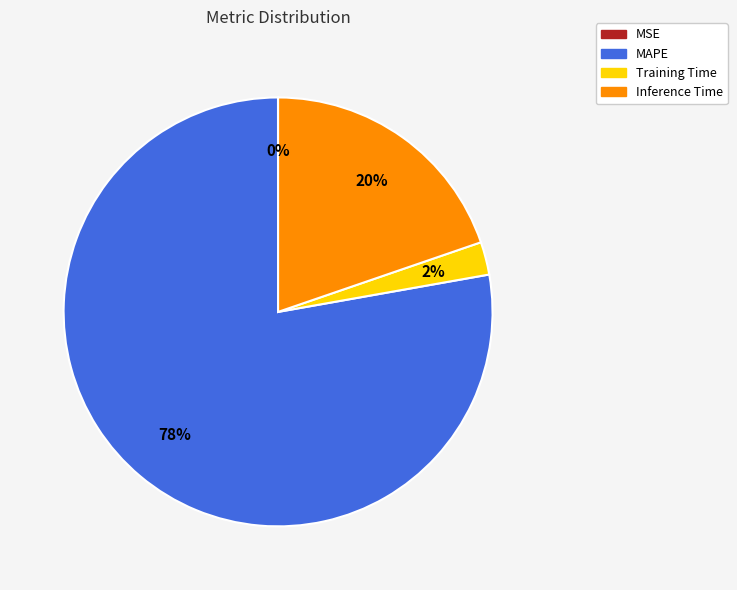

Is it true that Inference Time is 20% of the pie?

True